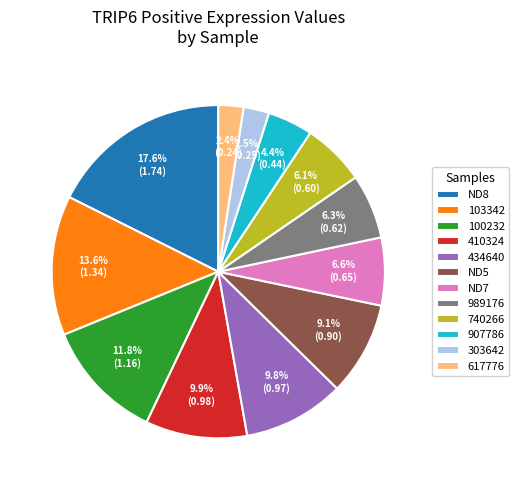

How much of the chart is everything except 907786?

95.6%